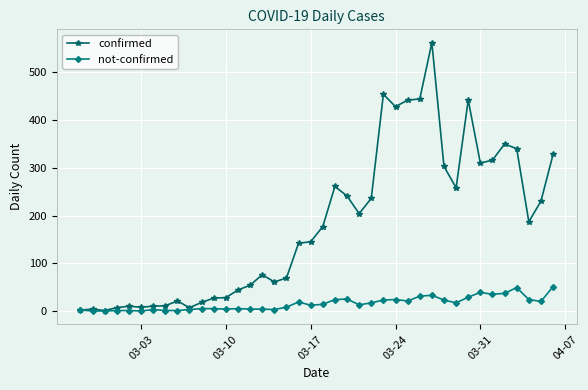

What are all the series names shown in the legend?

confirmed, not-confirmed